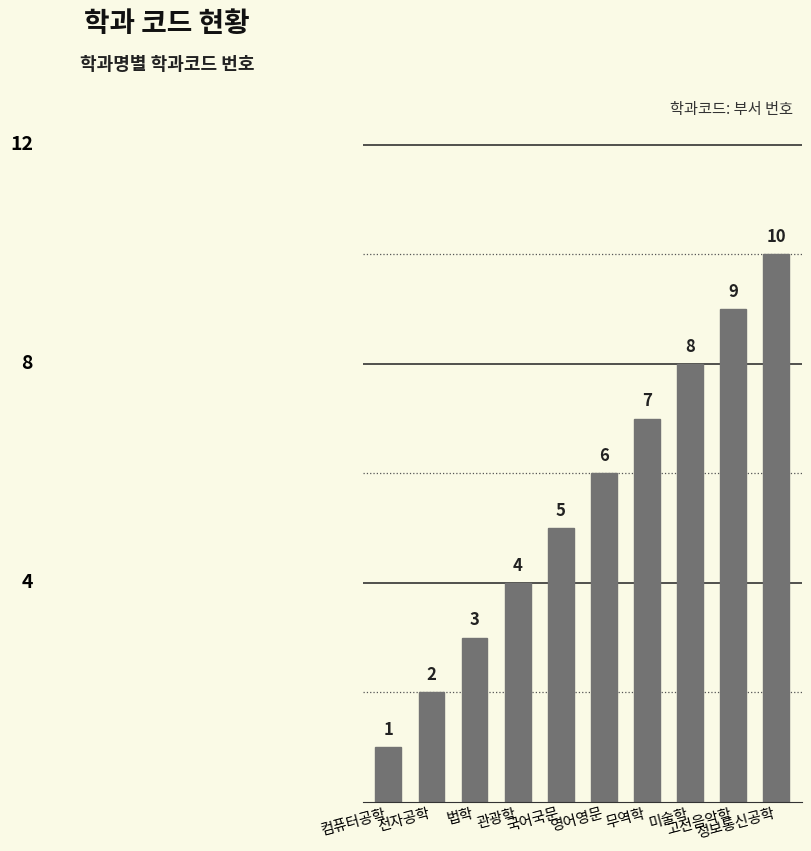

What is the change in value from 관광학 to 영어영문?

+2